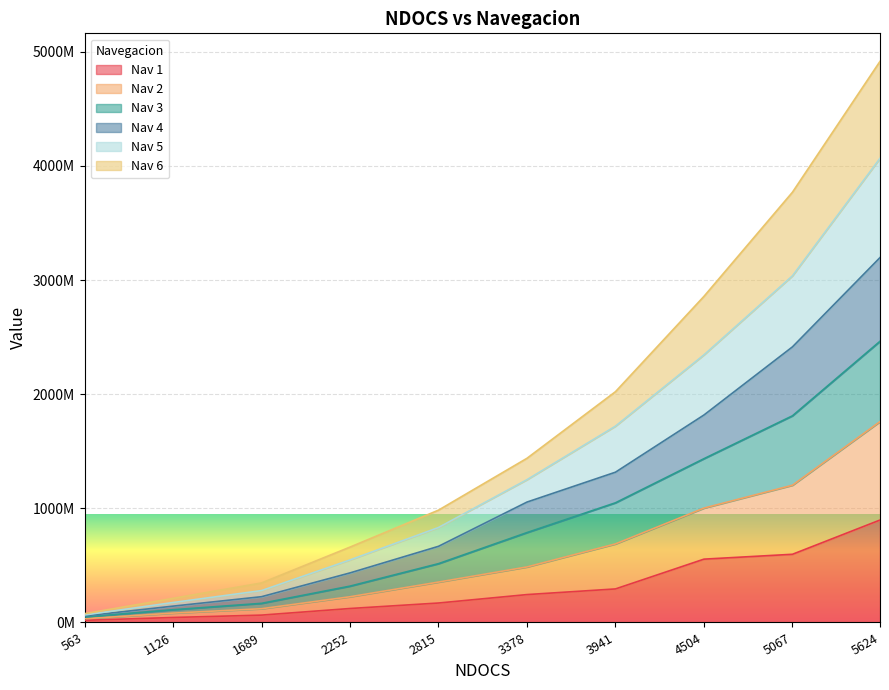

How many data points in Nav 5 are less than 486319191?

5